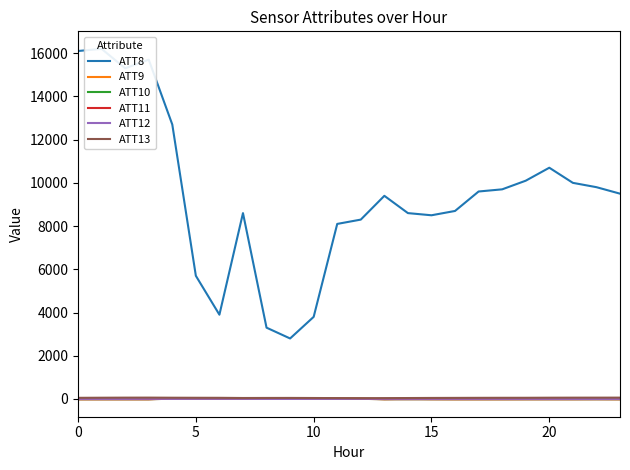

The ATT11 series shows -10.0 at 0. True or false?

True